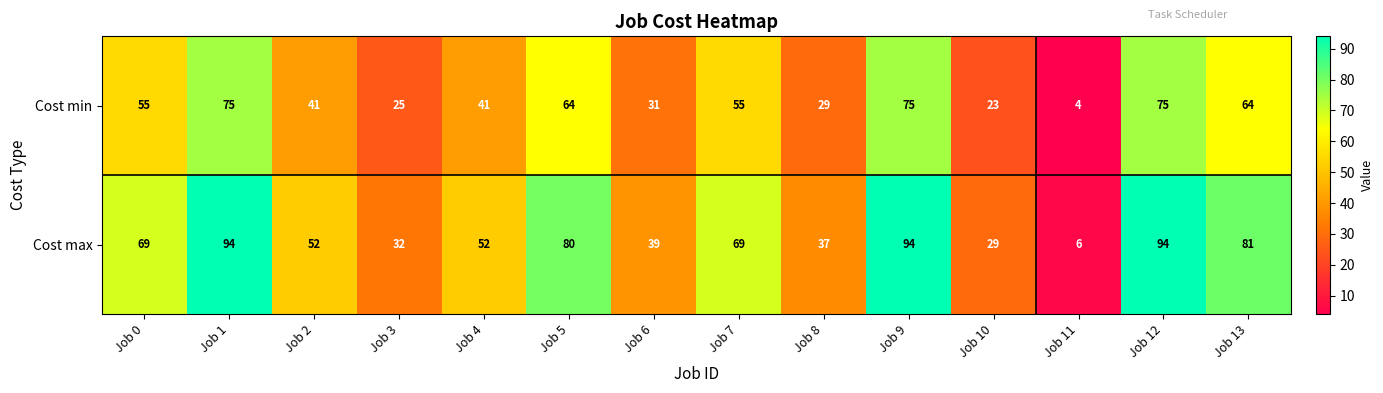

How many values in the Cost min series are below 55?

7